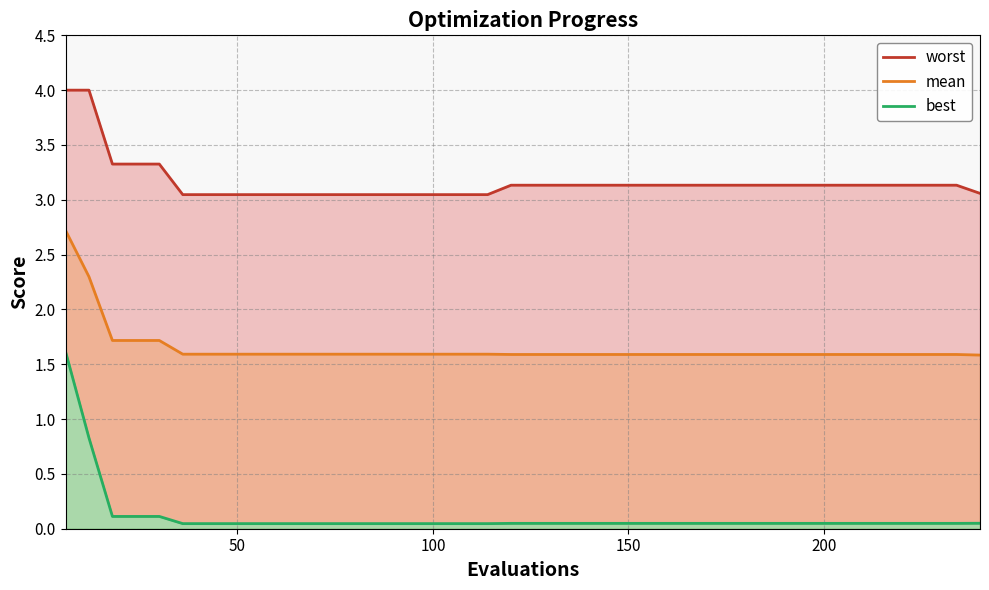

Rank the series by their maximum value, from highest to lowest.

worst, mean, best